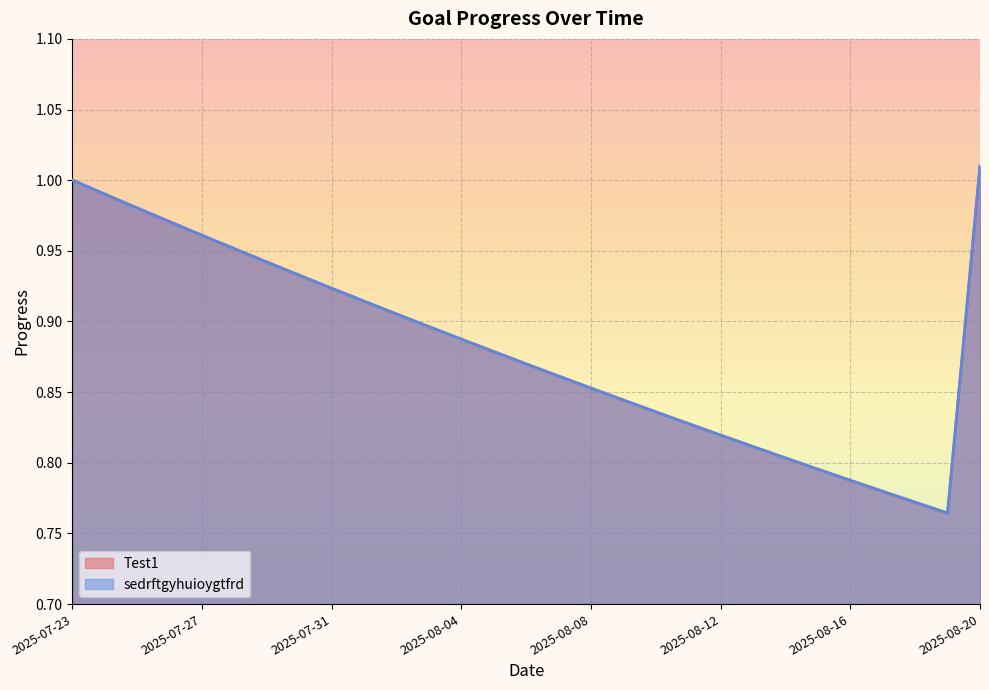

What is the value of the sedrftgyhuioygtfrd point at the 26th from the left?

0.8